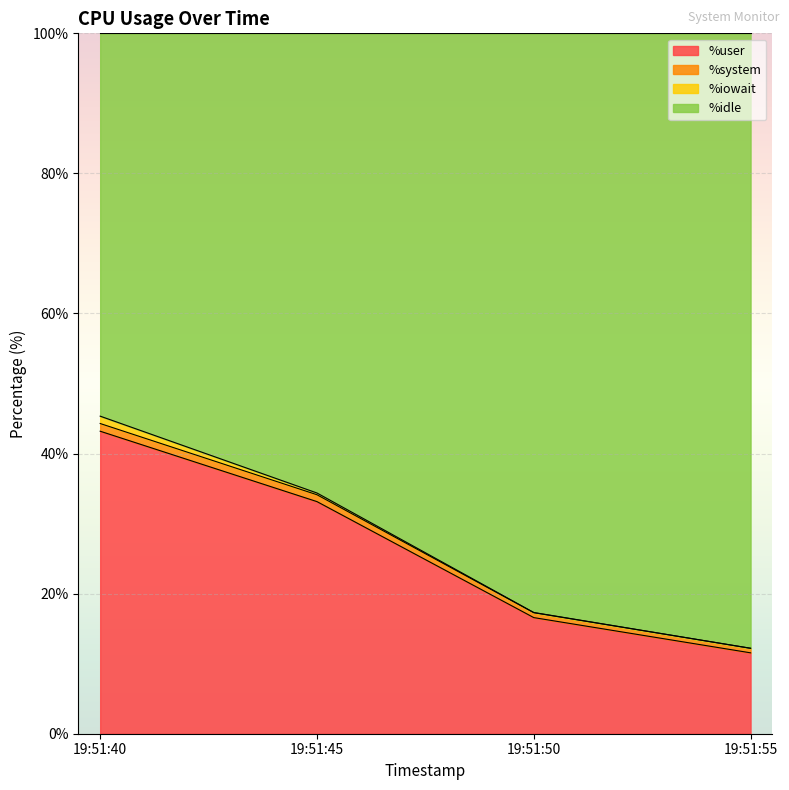

True or false: %user has more than 0 points higher than both neighbors.

False